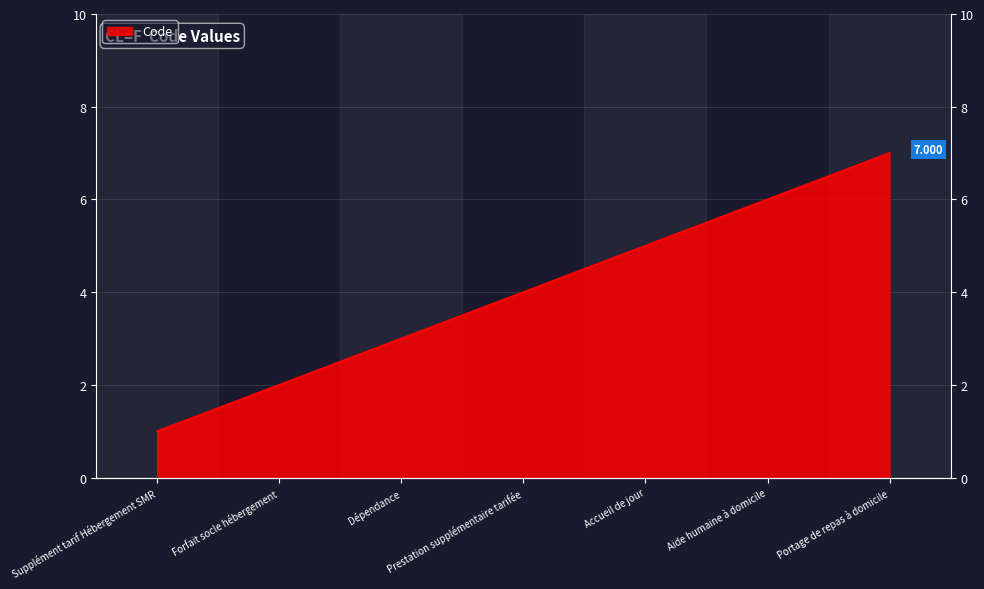

True or false: there are more than 2 points higher than both neighbors.

False